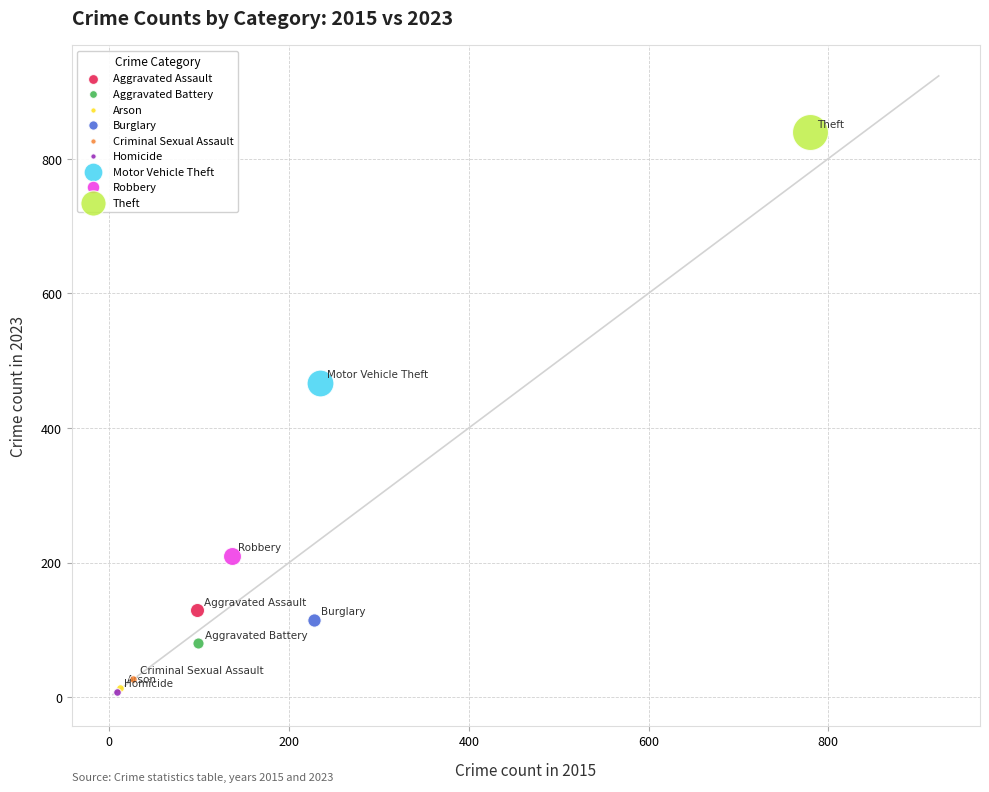

What are all the series names shown in the legend?

Aggravated Assault, Aggravated Battery, Arson, Burglary, Criminal Sexual Assault, Homicide, Motor Vehicle Theft, Robbery, Theft